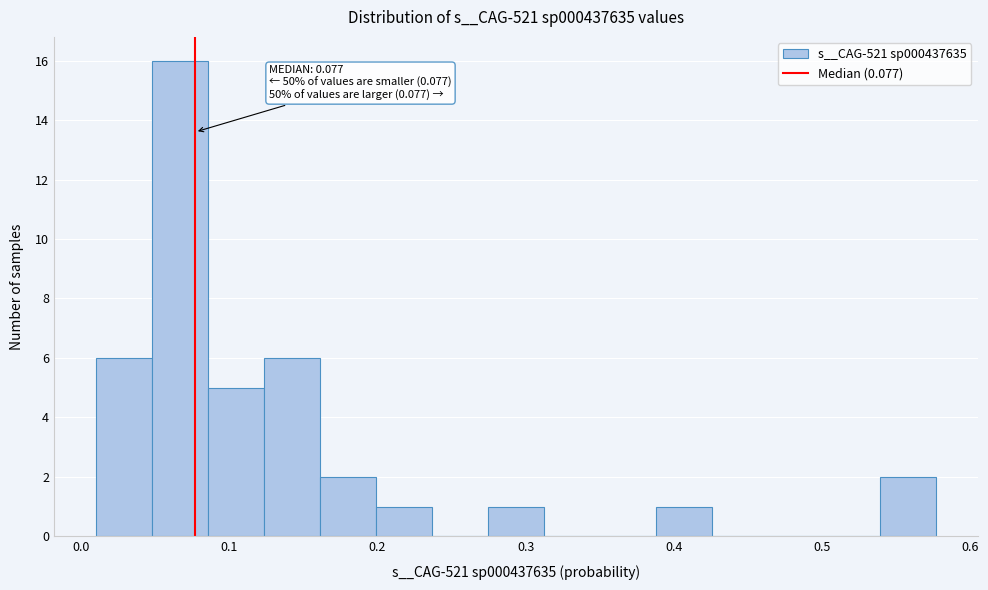

Around what value on the x-axis is the tallest bar? Give the approximate position of its centre, as read against the axis.

0.07